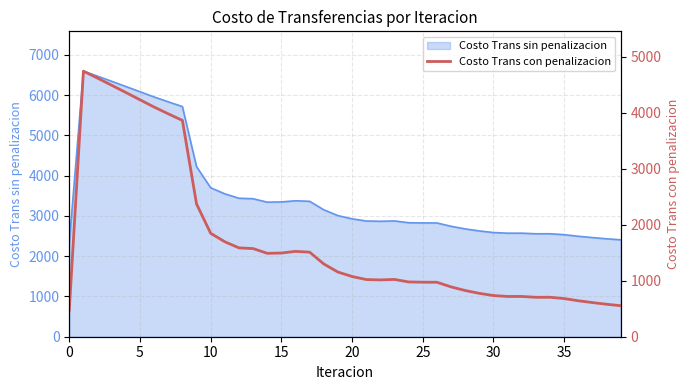

Approximately how many times larger is the value at 14 compared to 31?

2.1